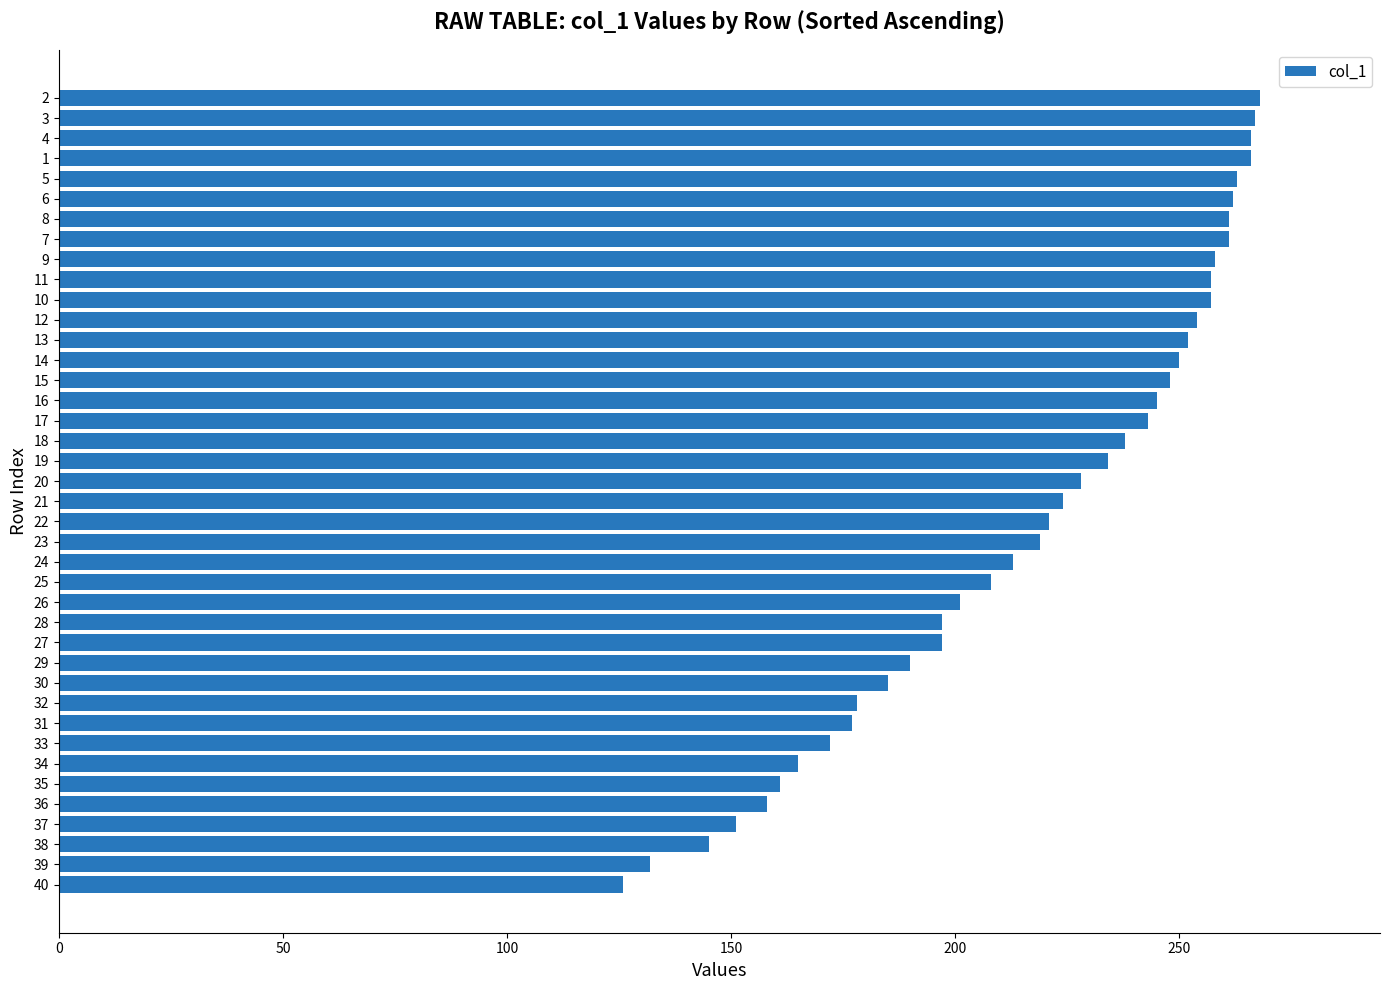

The value at 3 is 267. True or false?

True